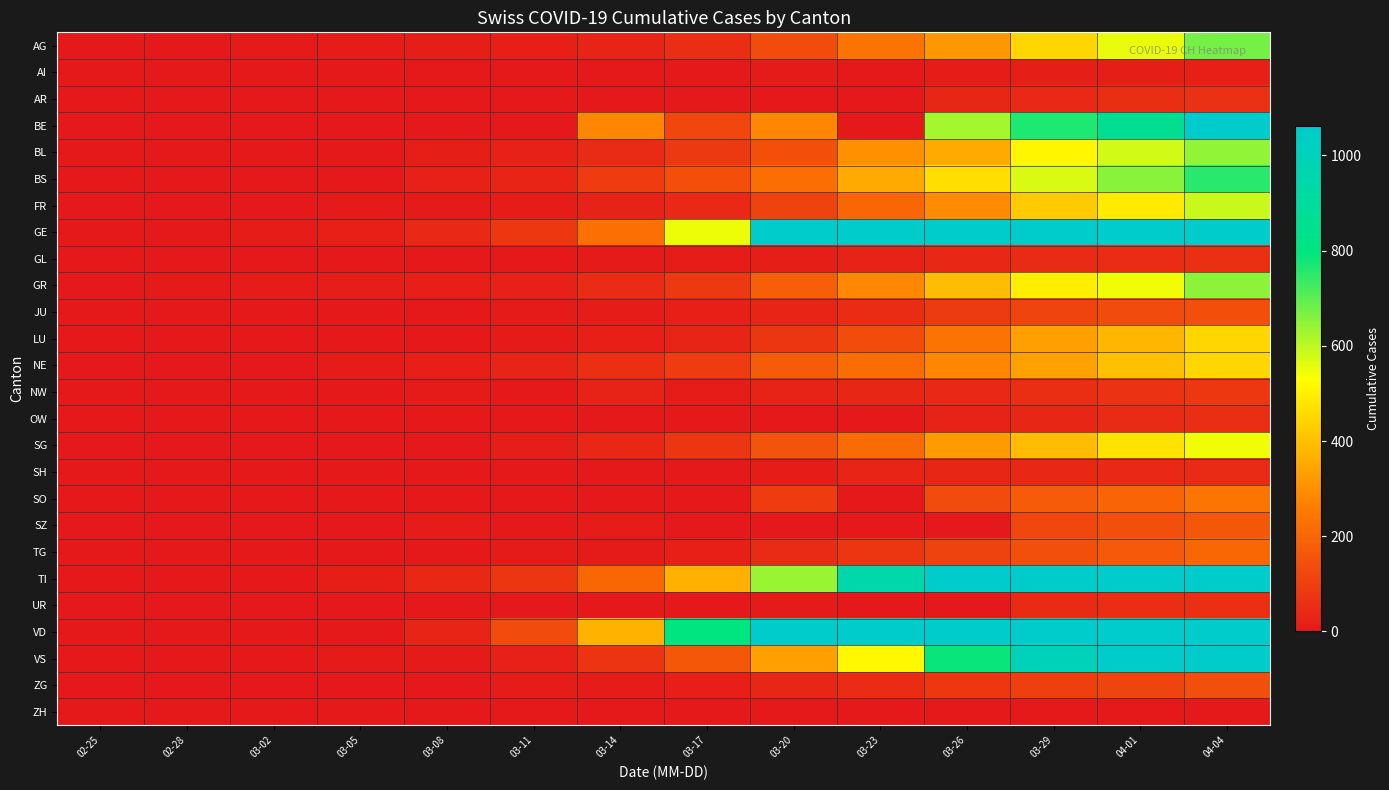

Which series has the largest total across all categories?

VD